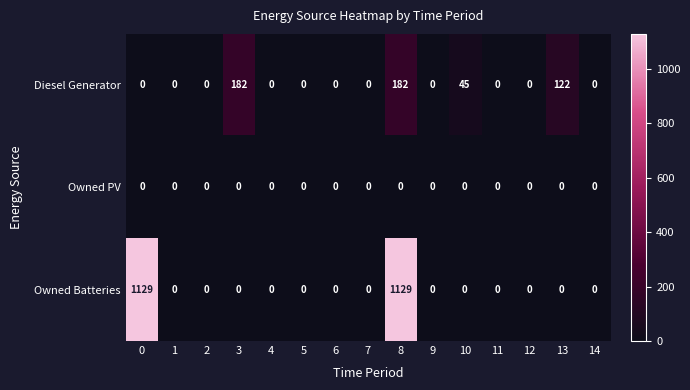

What is the difference between the maximum and minimum values in the Diesel Generator series?

182